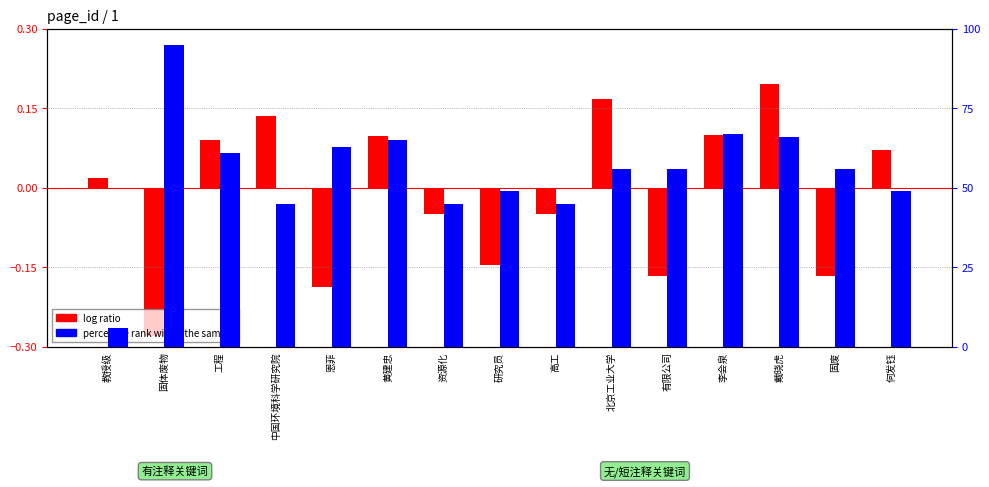

Where is log ratio nearest to the value 0?

教授级